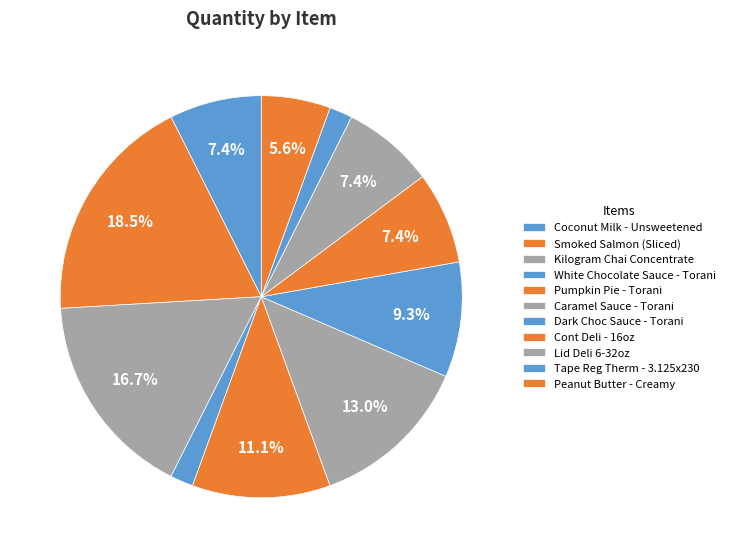

Rank the categories by value from highest to lowest.

Smoked Salmon (Sliced), Kilogram Chai Concentrate, Caramel Sauce - Torani, Pumpkin Pie - Torani, Dark Choc Sauce - Torani, Coconut Milk - Unsweetened, Cont Deli - 16oz, Lid Deli 6-32oz, Peanut Butter - Creamy, White Chocolate Sauce - Torani, Tape Reg Therm - 3.125x230